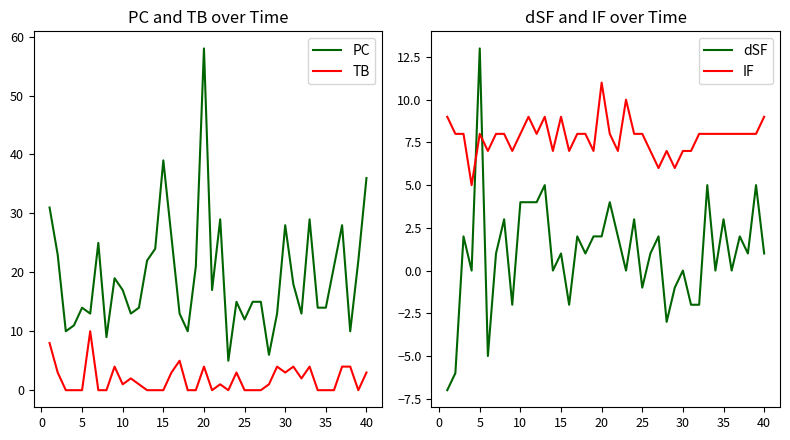

True or false: PC and TB cross at least once.

False